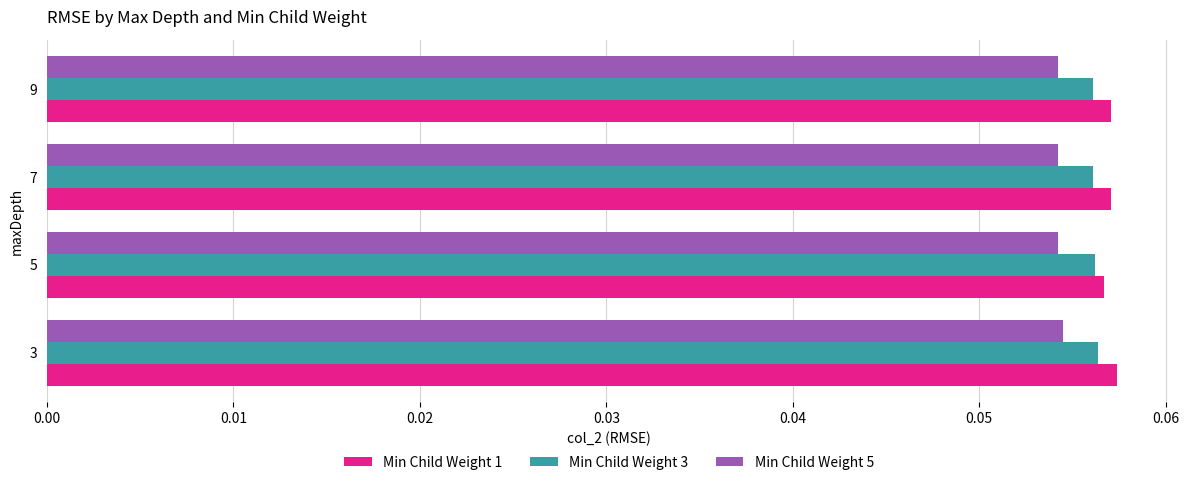

What are all the series names shown in the legend?

Min Child Weight 1, Min Child Weight 3, Min Child Weight 5